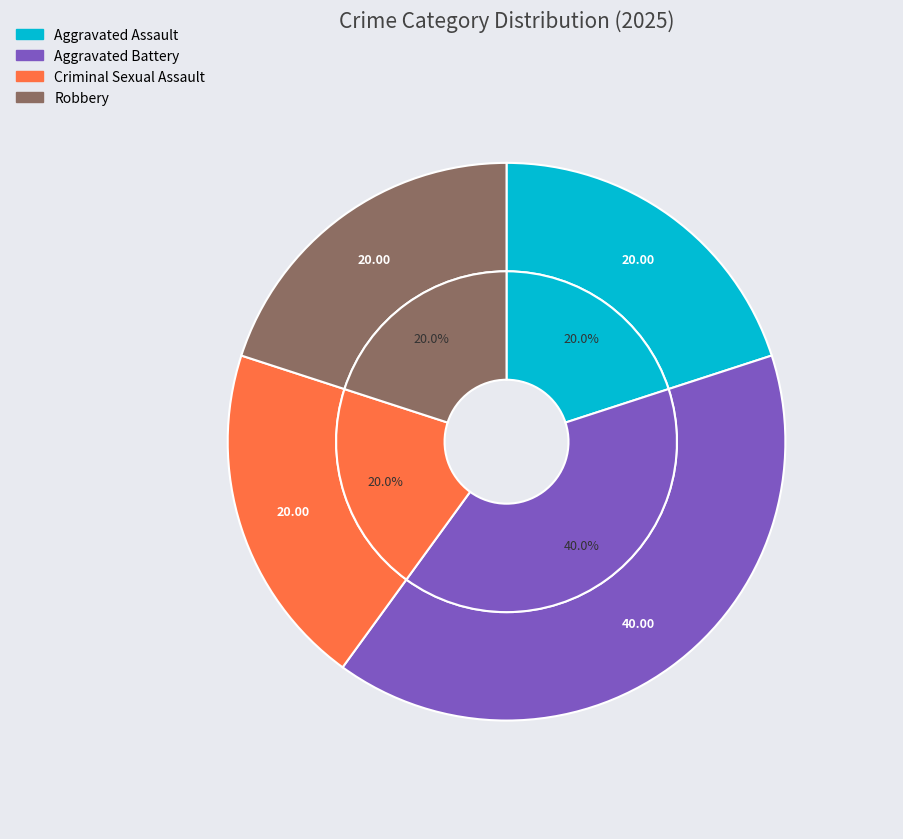

Rank the categories by value from highest to lowest.

Aggravated Battery, Aggravated Assault, Criminal Sexual Assault, Robbery